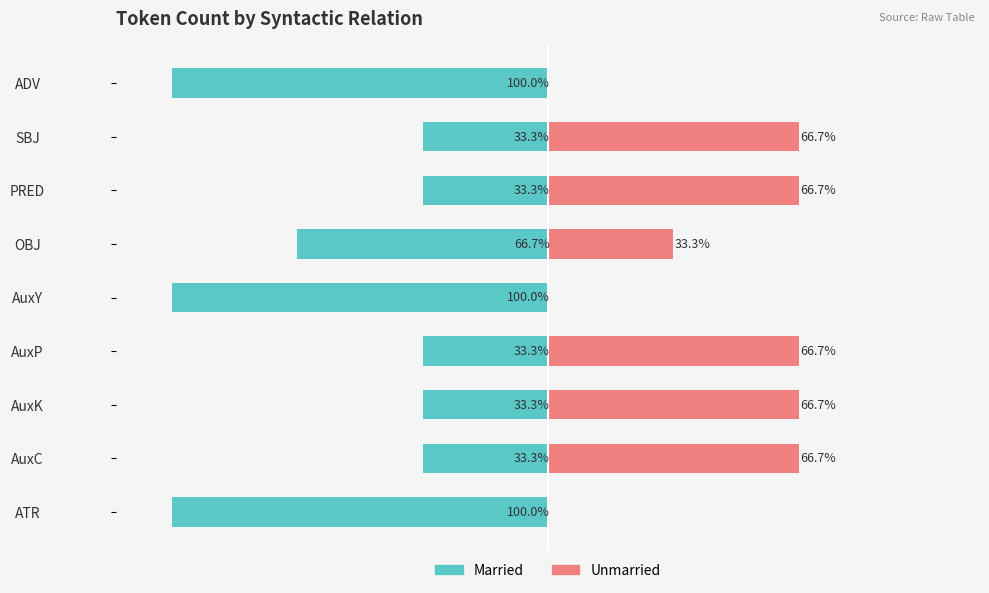

How many data points in Token Count (Right) are above 66?

5